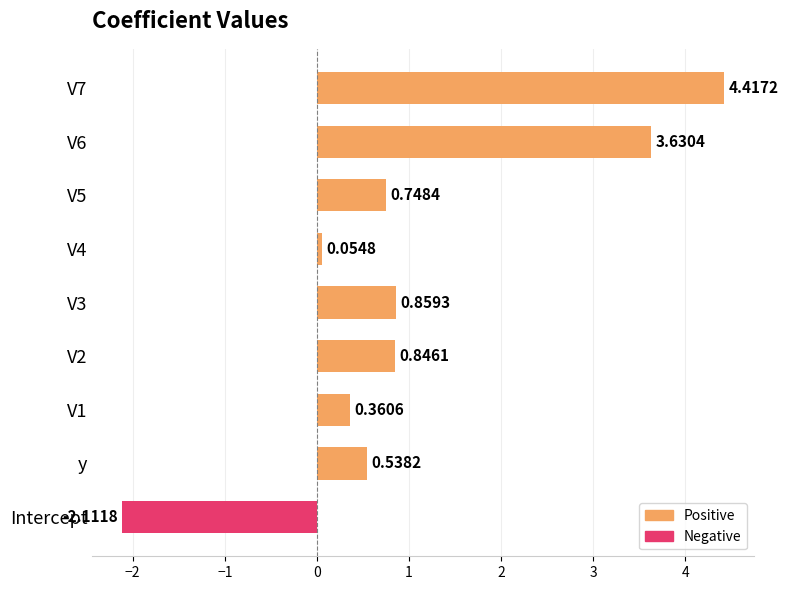

Count the number of values greater than 0.

8